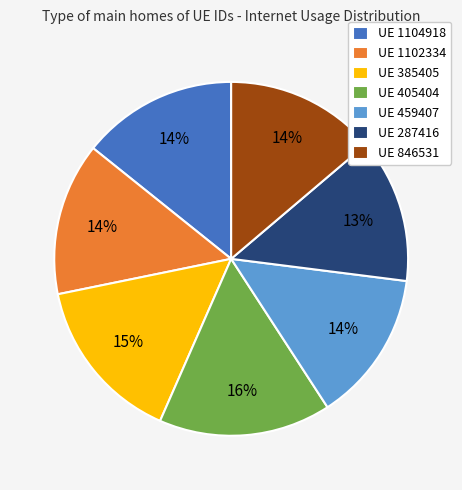

How many segments does this pie chart have?

7